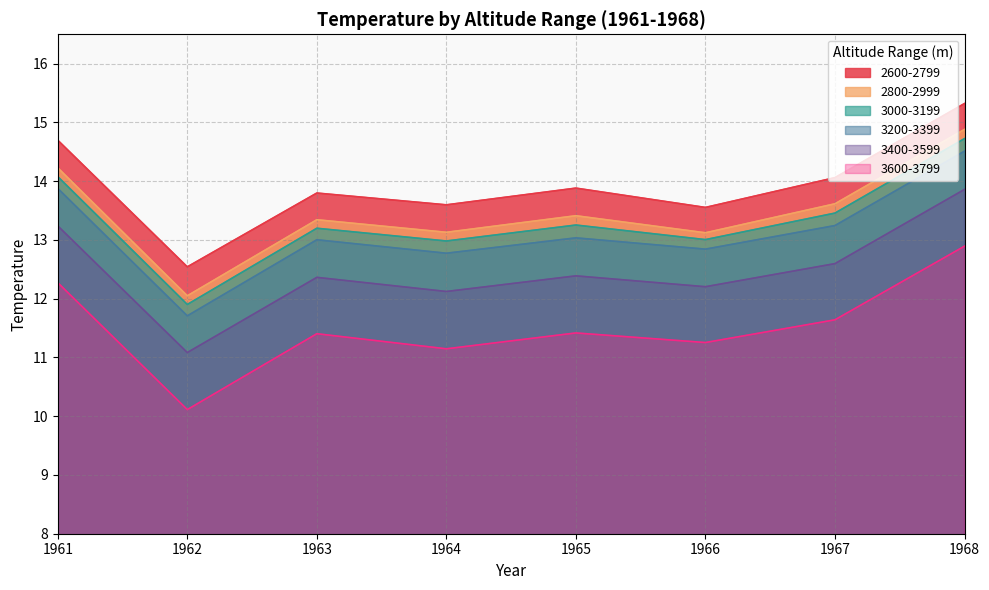

True or false: 2800-2999 and 3200-3399 cross at least once.

False